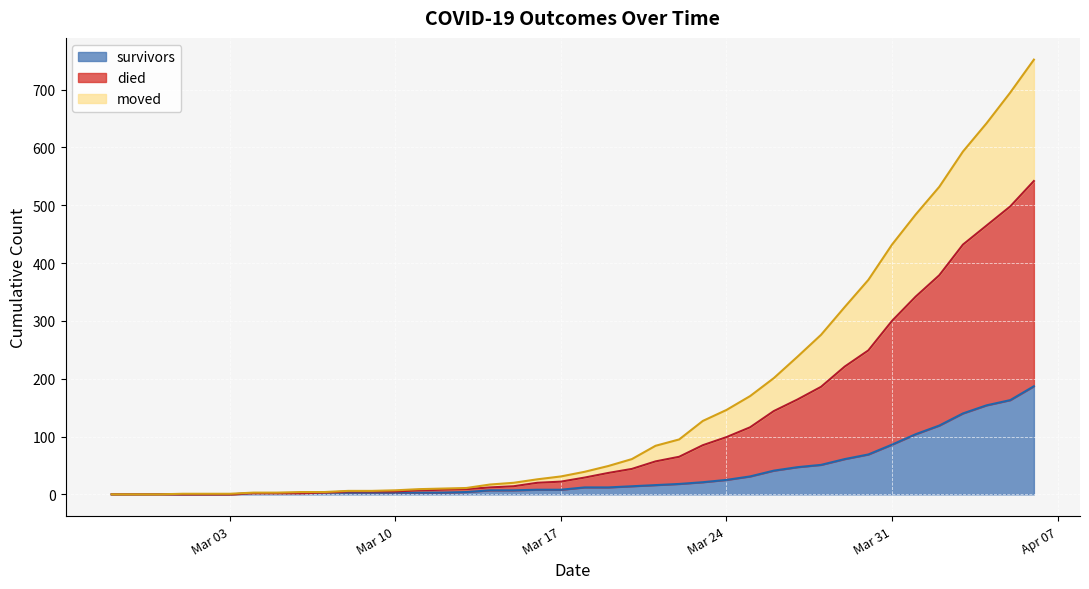

What are all the series names shown in the legend?

survivors, died, moved